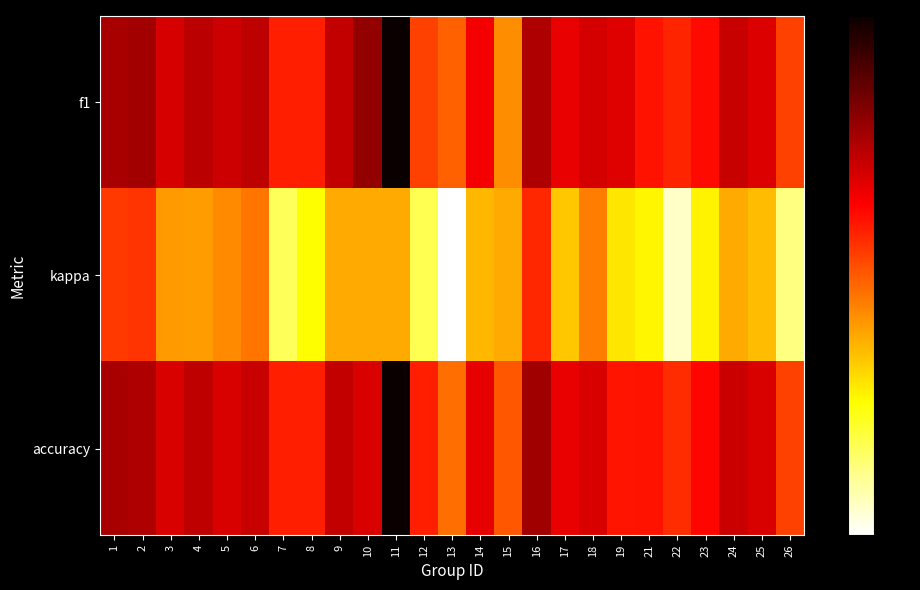

Between 8 and 17, which series saw the biggest shift?

kappa